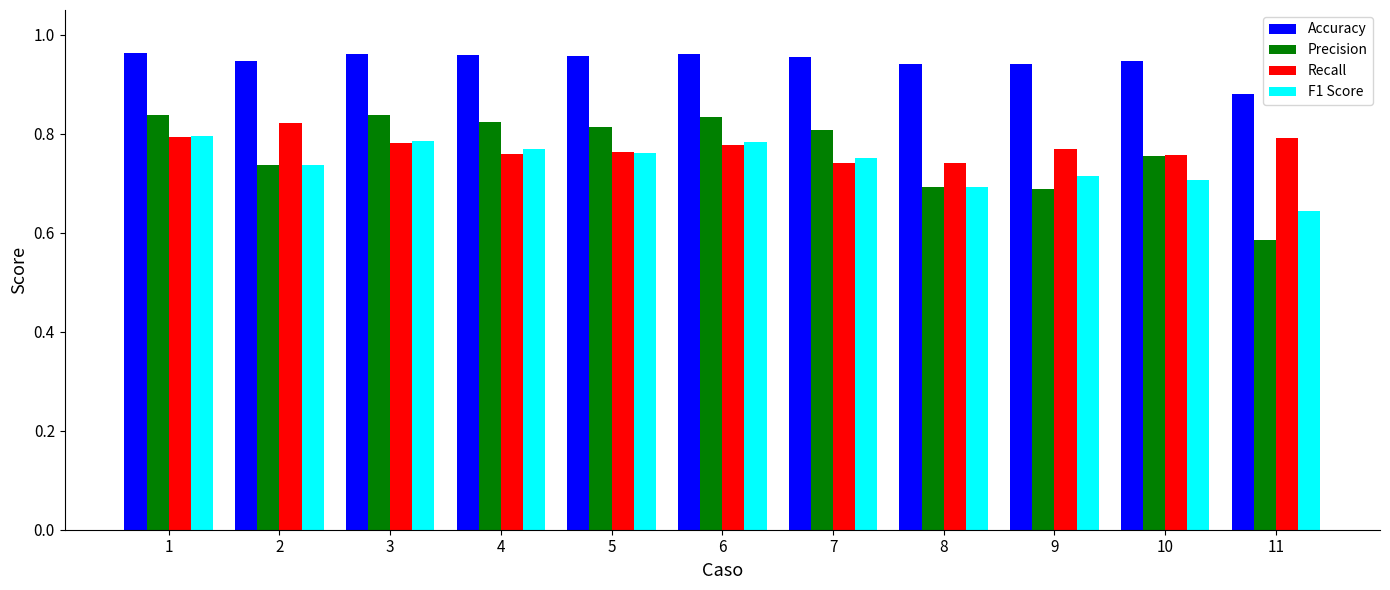

Which category has the lowest value in the F1 Score series?

11